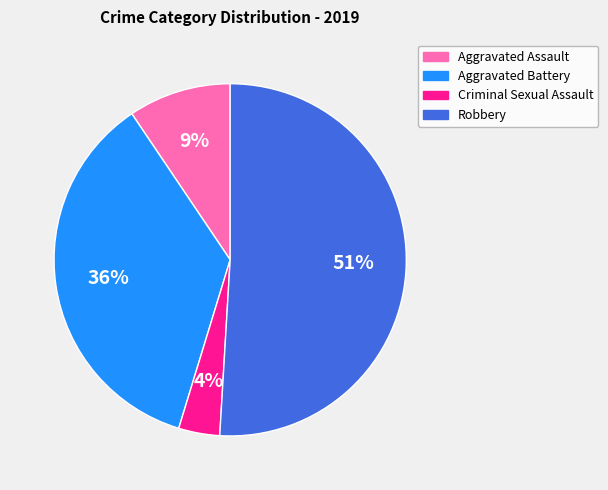

To the nearest percent, what is the difference between the largest and smallest slice percentages?

47%